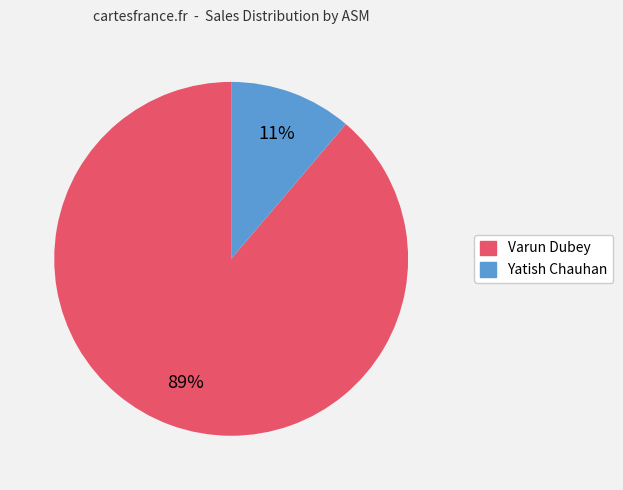

Does any single category account for the majority?

Yes